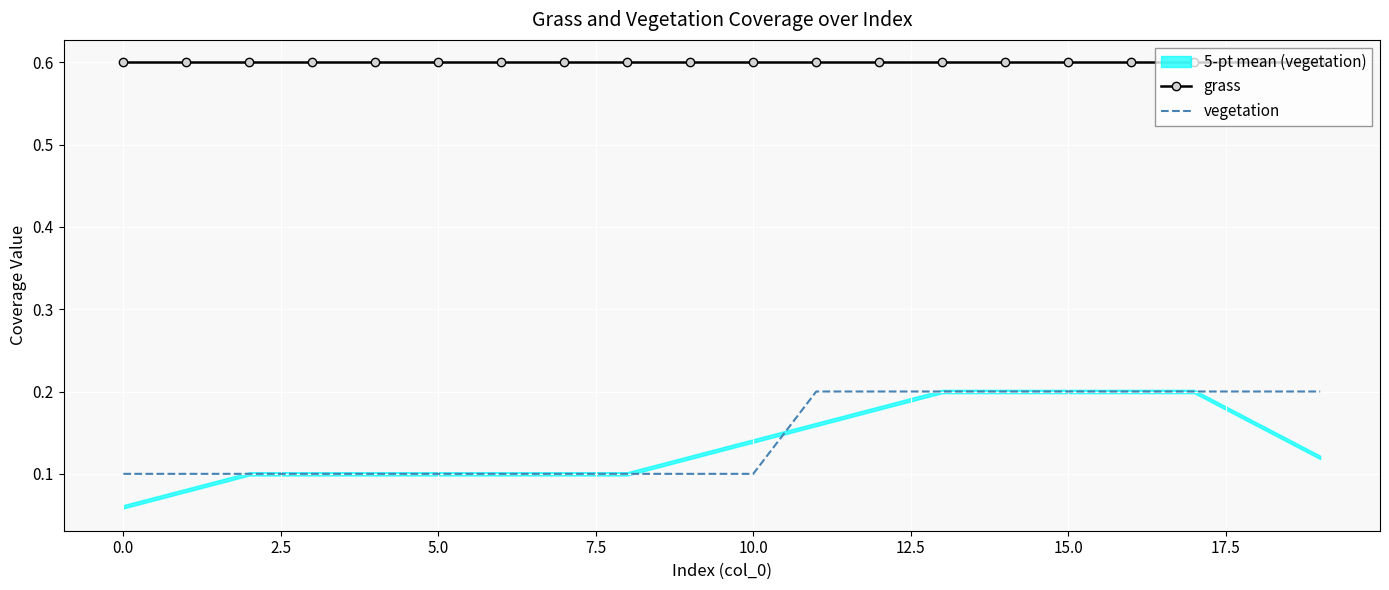

True or false: grass and vegetation intersect in this chart.

False